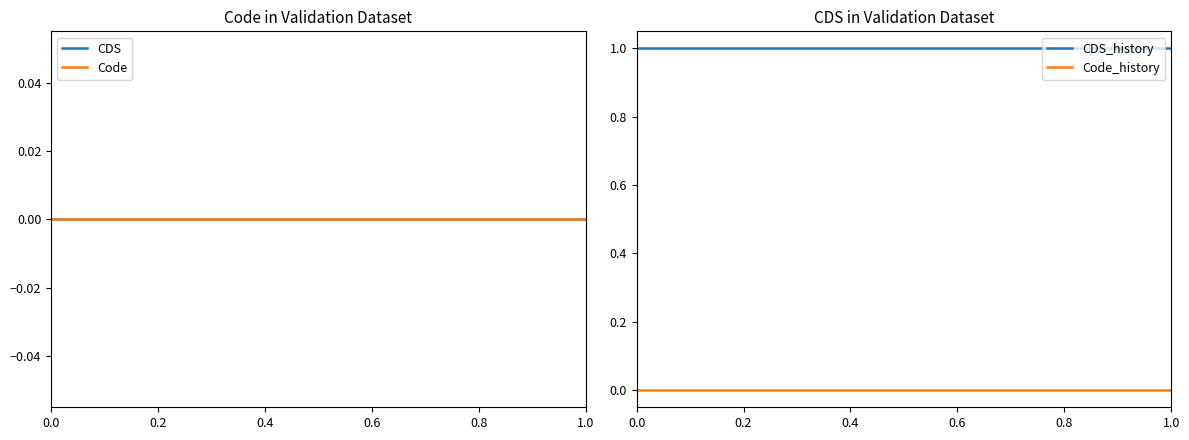

How many lines are shown in the chart?

4